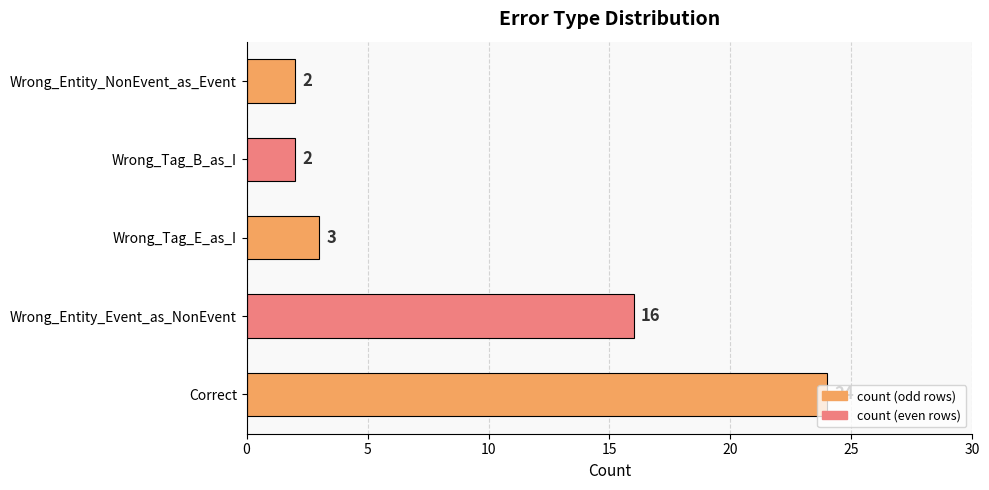

At which label is the value closest to 13?

Wrong_Entity_Event_as_NonEvent